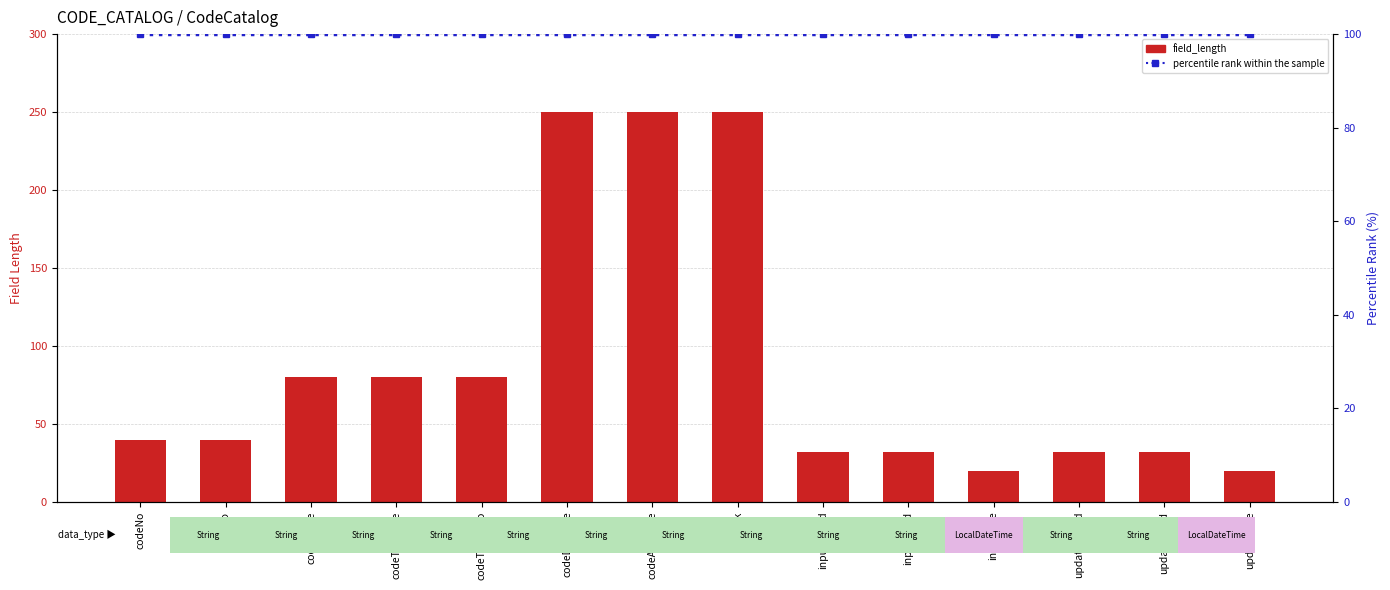

What is the difference between the maximum and minimum values in the field_length series?

230